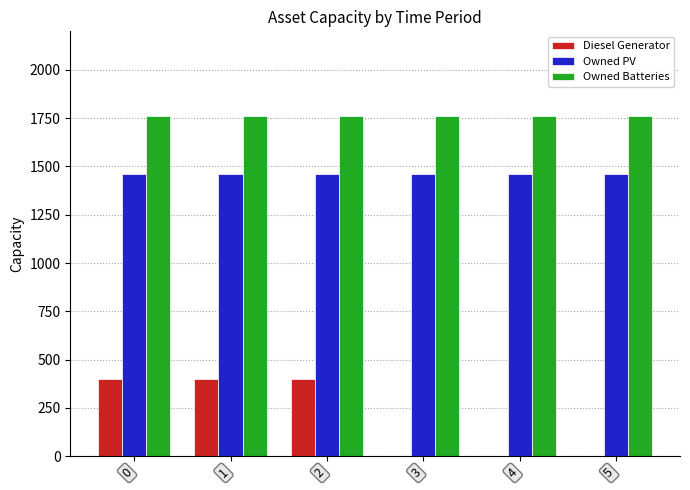

The value of Diesel Generator at 2 is 400. True or false?

True